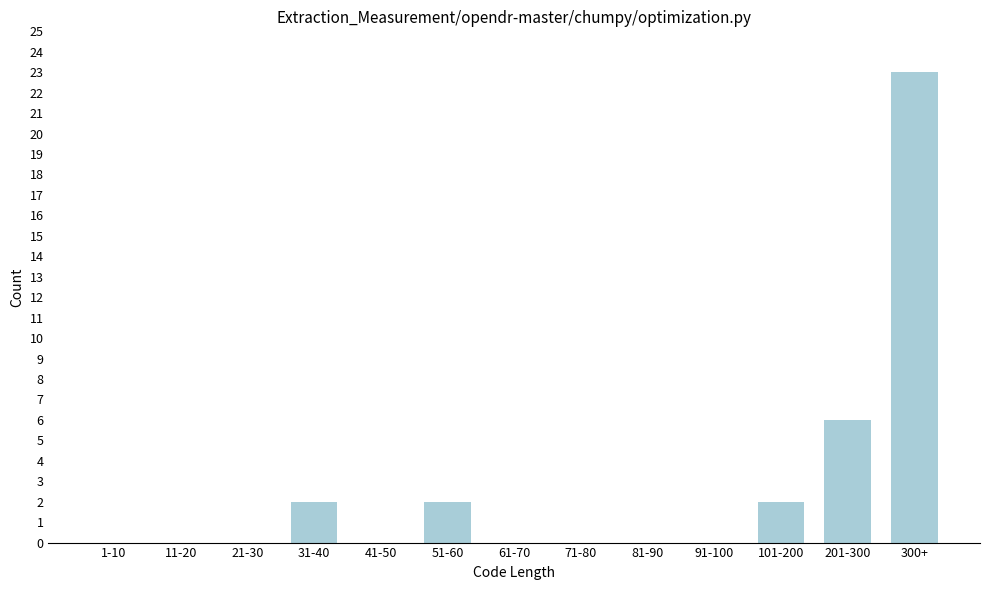

Reading left to right, list all the values displayed in this chart.

1-10=0	11-20=0	21-30=0	31-40=2	41-50=0	51-60=2	61-70=0	71-80=0	81-90=0	91-100=0	101-200=2	201-300=6	300+=23